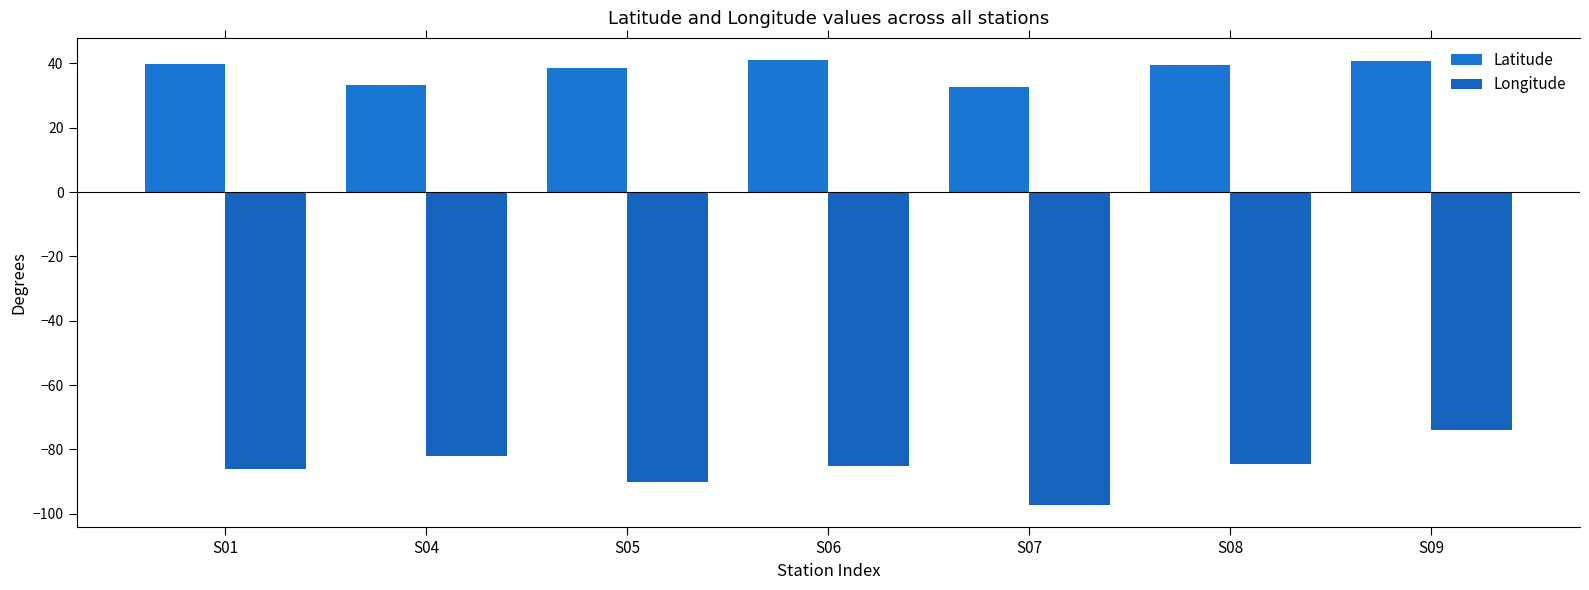

How many values in the Latitude series exceed 39?

4